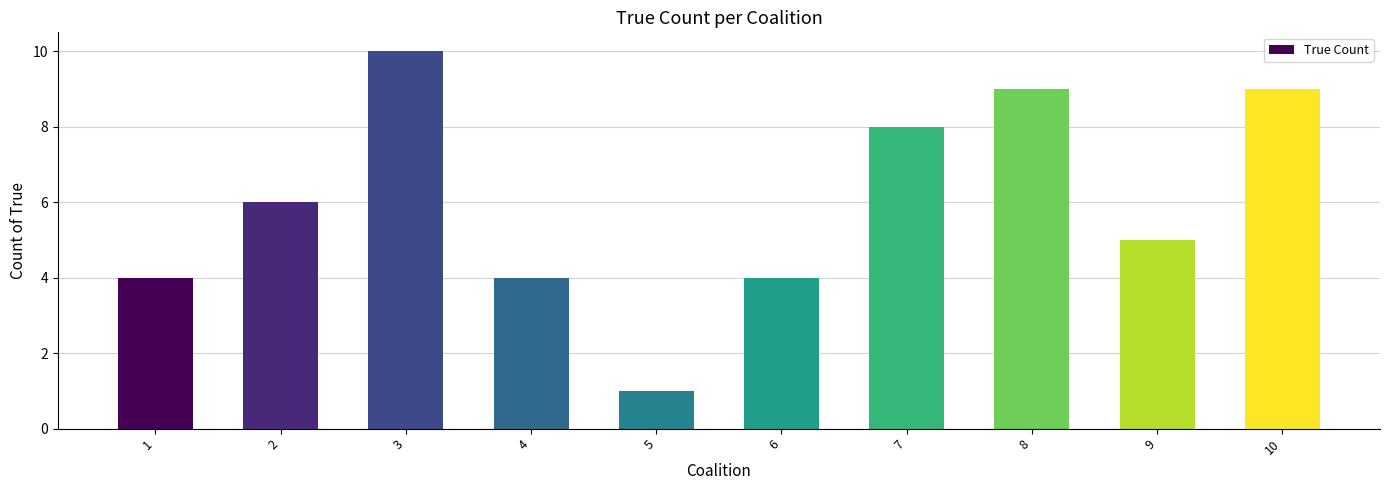

What is the ratio of the value at 9 to the value at 10?

0.6